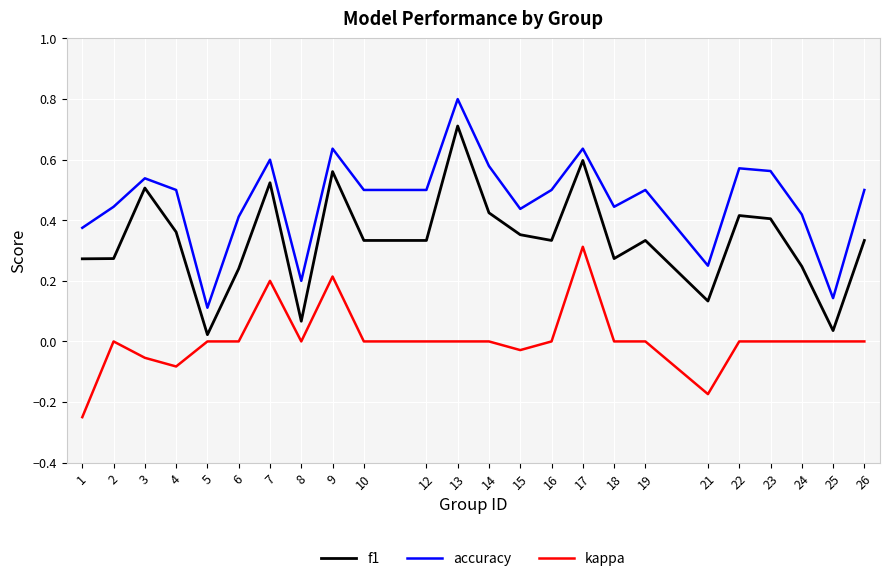

Between 9 and 21, which series saw the biggest shift?

f1